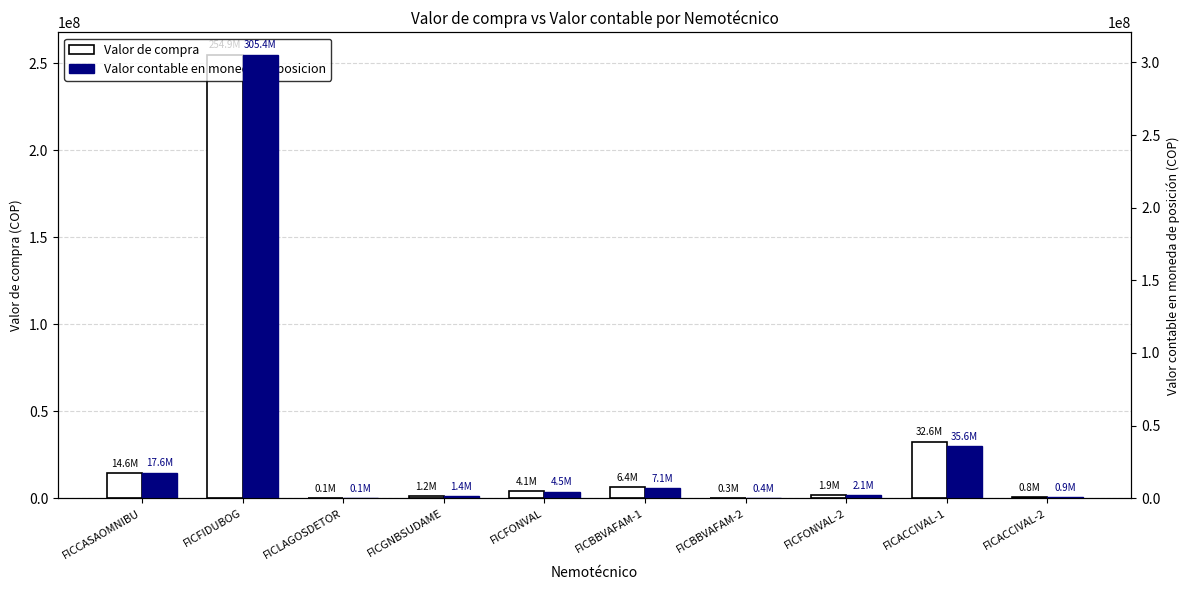

Rank the categories by Valor contable en moneda de posicion value from highest to lowest.

FICFIDUBOG, FICACCIVAL-1, FICCASAOMNIBU, FICBBVAFAM-1, FICFONVAL, FICFONVAL-2, FICGNBSUDAME, FICACCIVAL-2, FICBBVAFAM-2, FICLAGOSDETOR